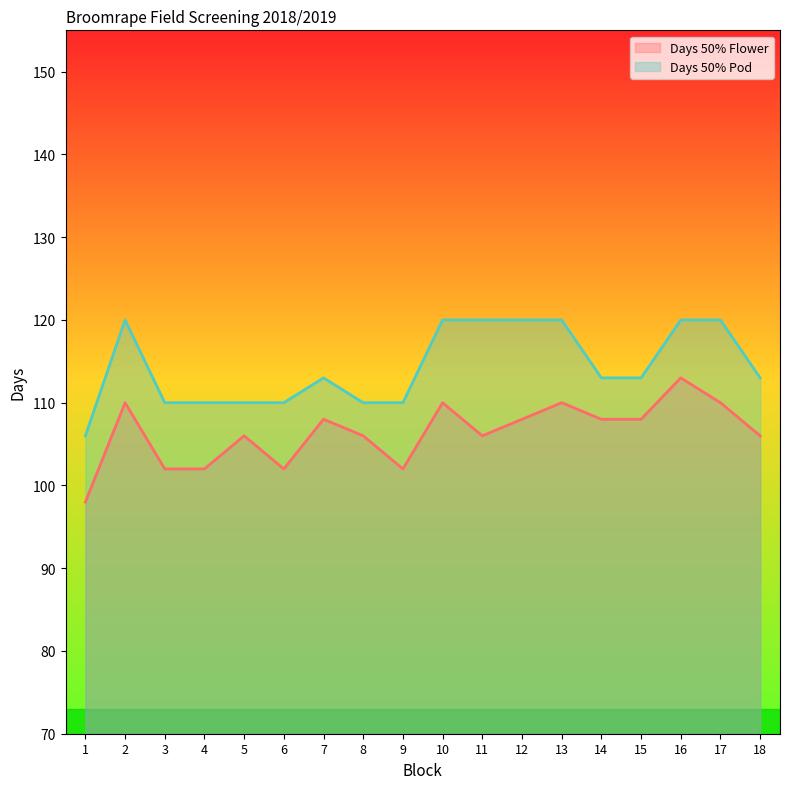

Where is the first local maximum for Days 50% Pod?

2